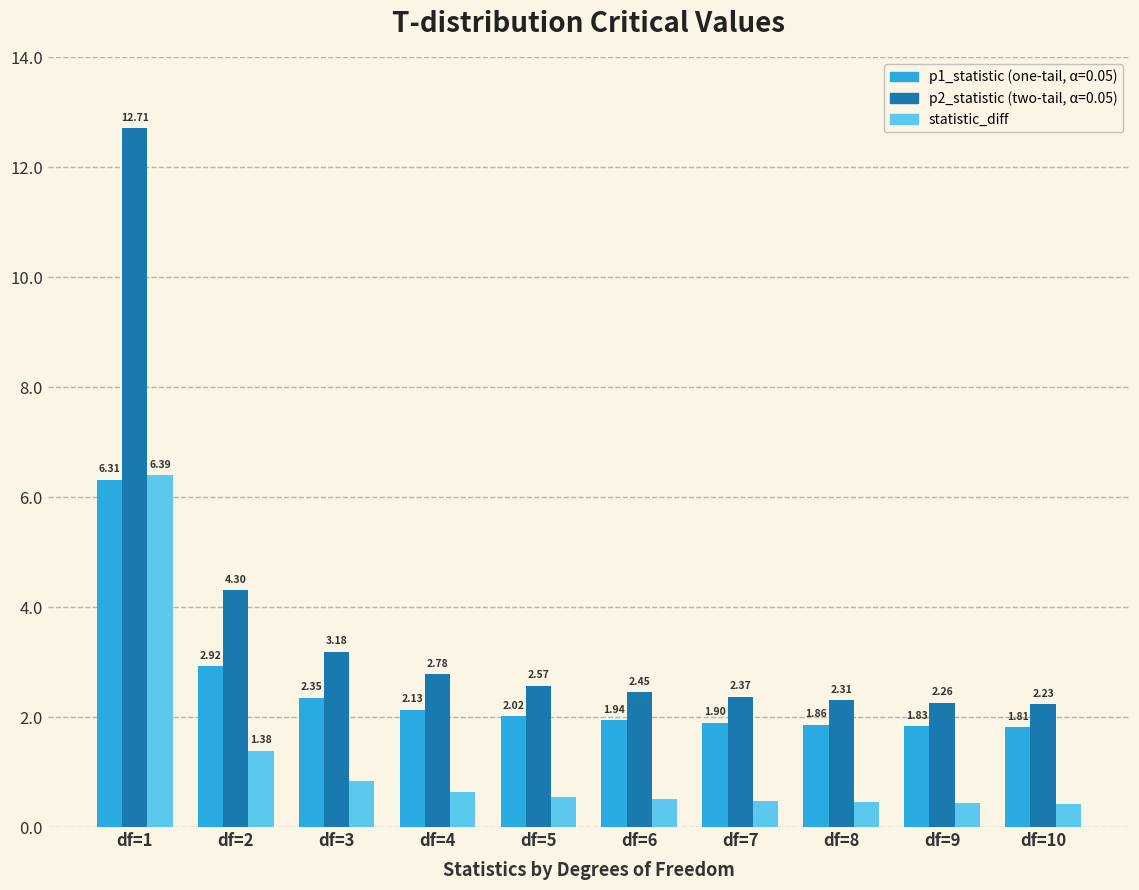

At which category is the sum across all series the highest?

df=1